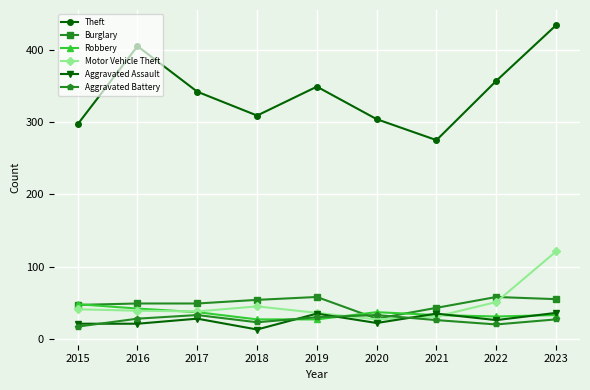

What is the total value across all series at 2016?

584